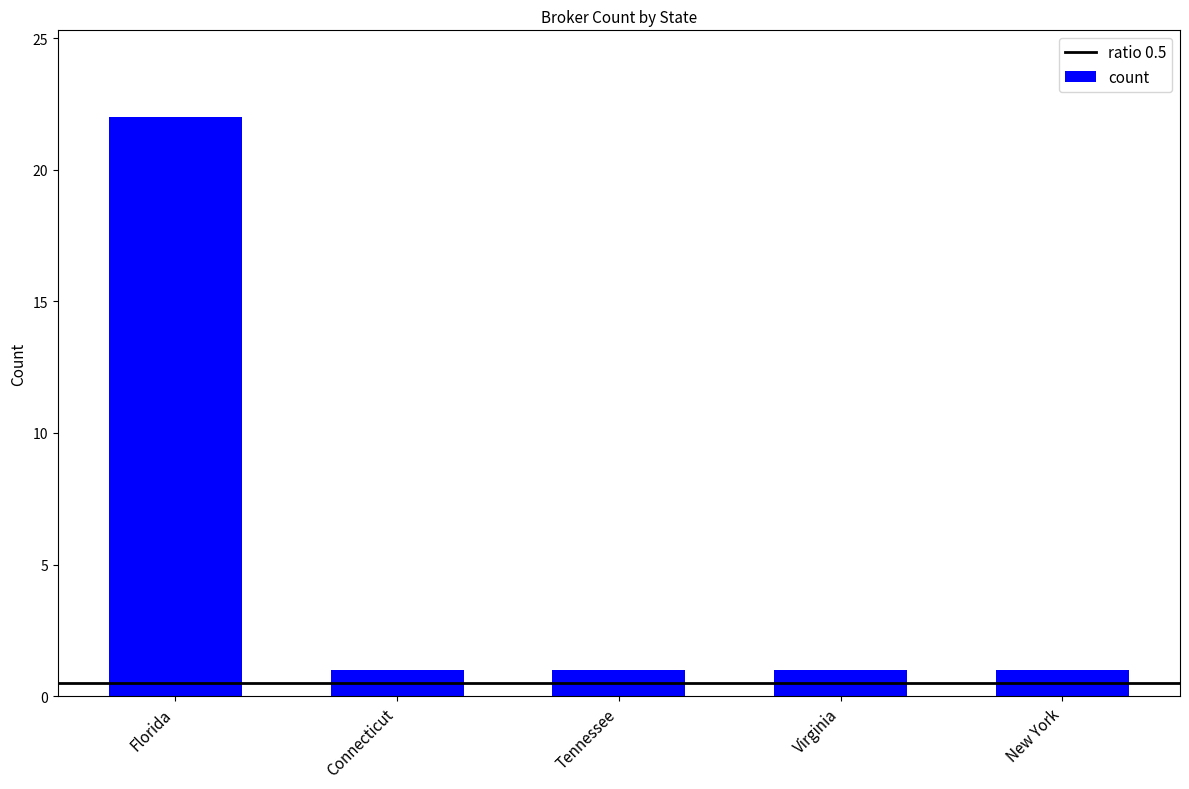

What position from the left is New York?

5